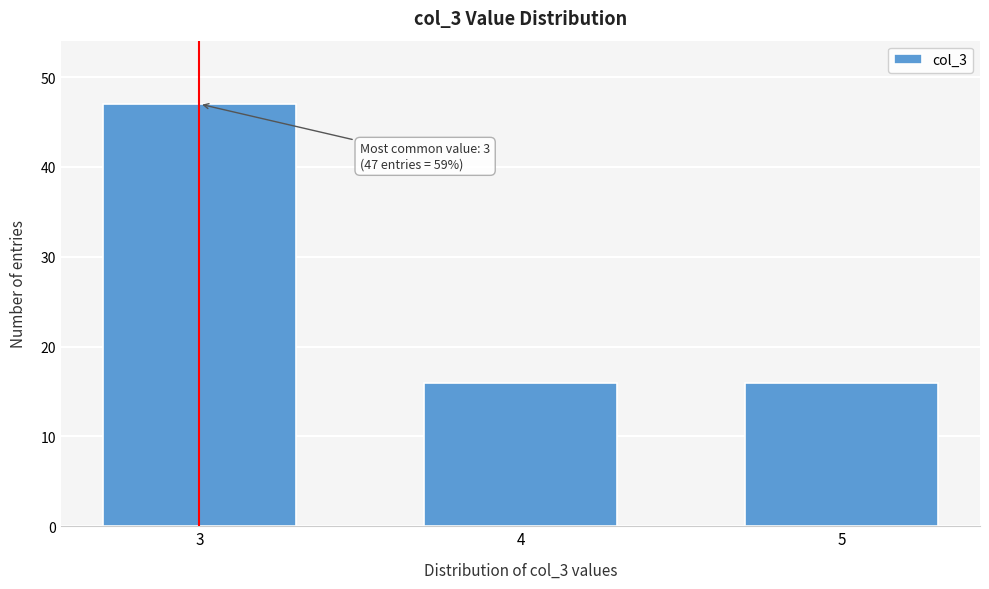

Reading right to left, extract all data points from this chart.

16	16	47